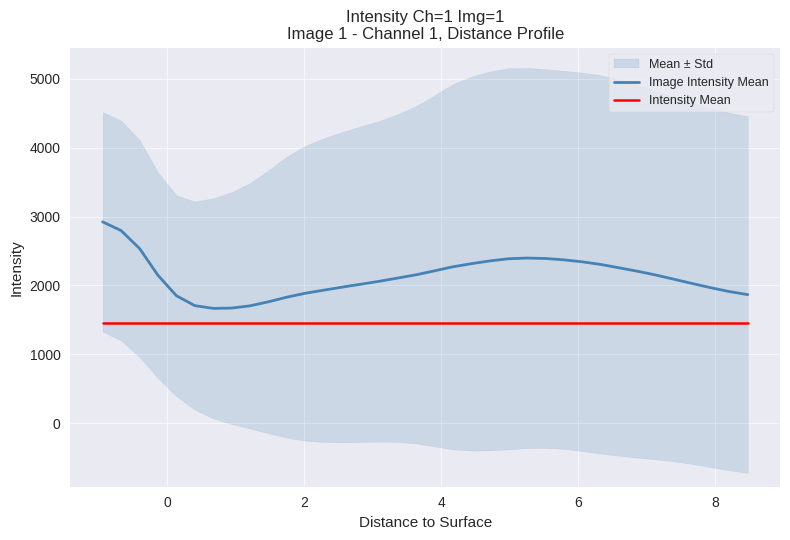

Rank the series by their maximum value, from lowest to highest.

Intensity Mean, Image Intensity Mean